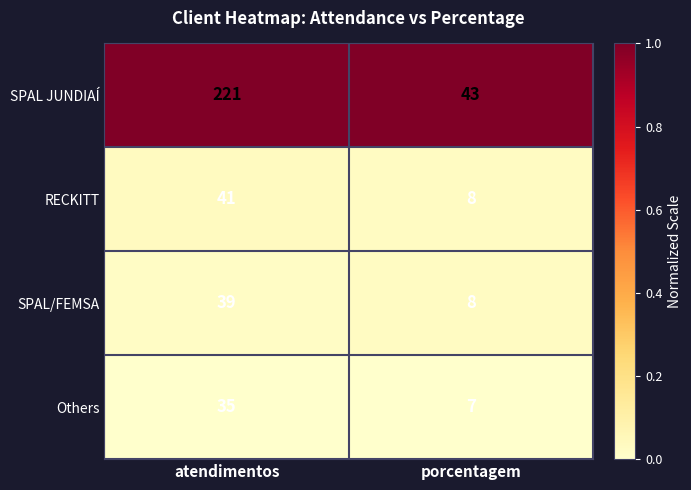

Reading right to left, extract all data points from this chart.

SPAL JUNDIAÍ: 43	221
RECKITT: 8	41
SPAL/FEMSA: 8	39
Others: 7	35